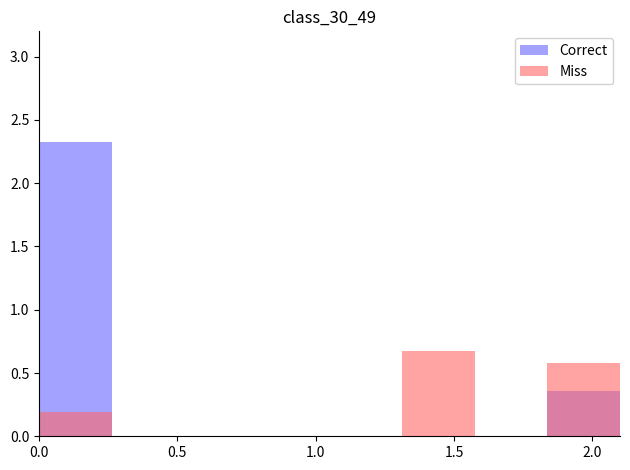

How many bars are there in each group?

2